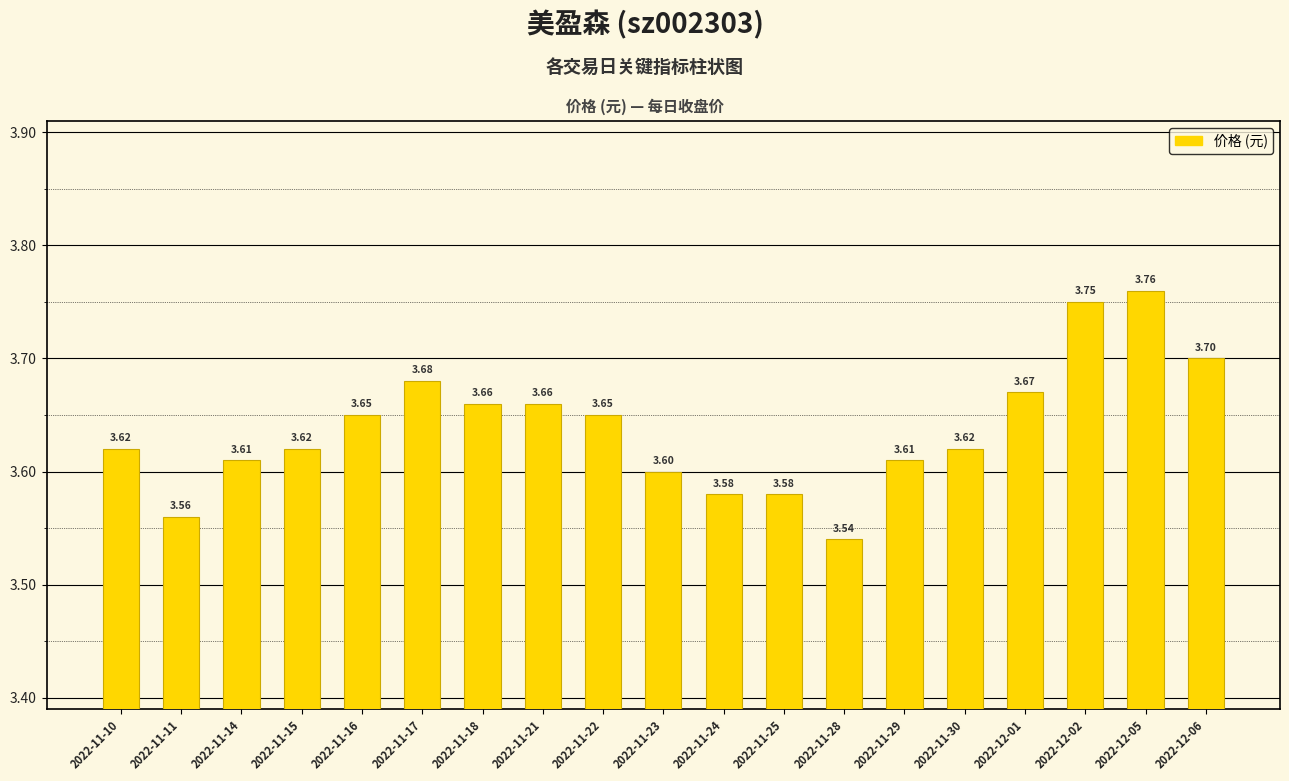

What value does the data have at 2022-11-18?

3.7